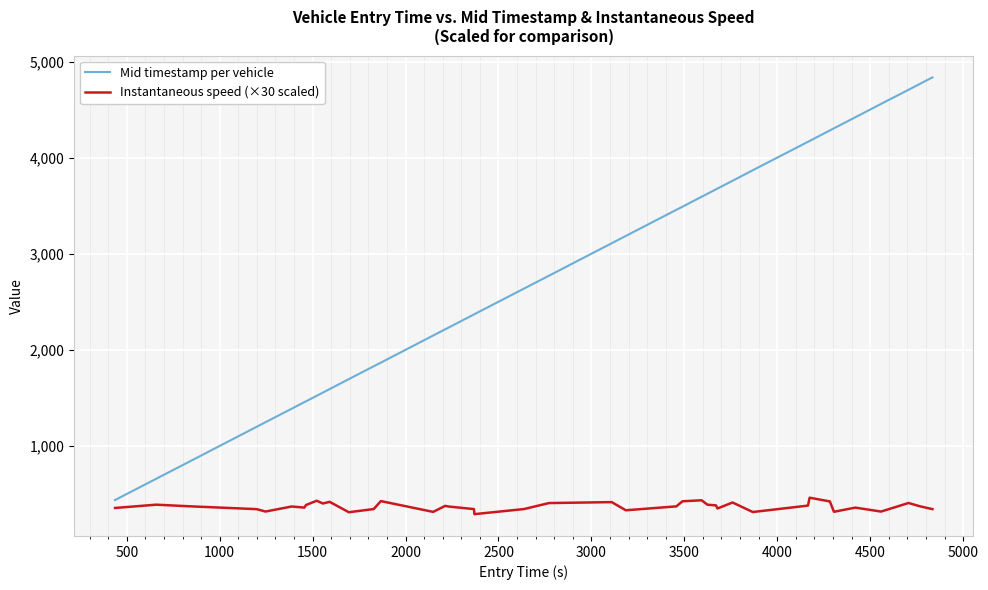

Which series has the widest spread of values?

Mid timestamp per vehicle